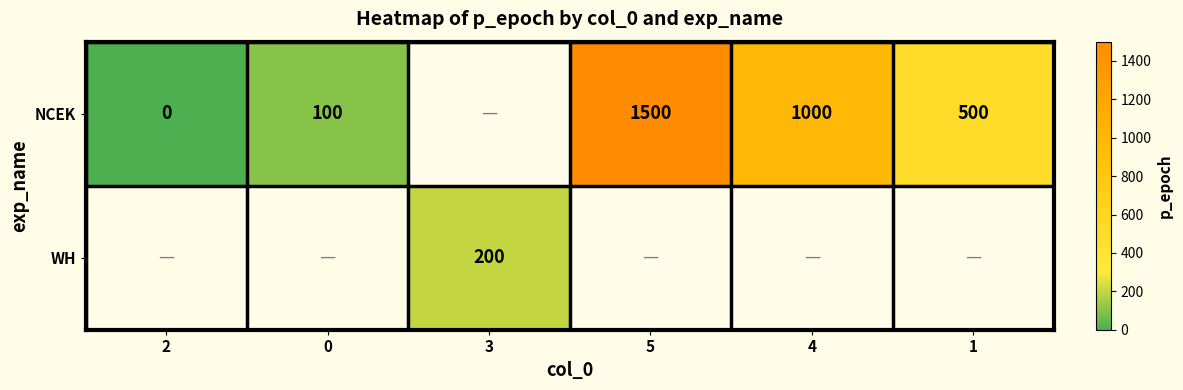

The NCEK series shows 1000 at 4. True or false?

True